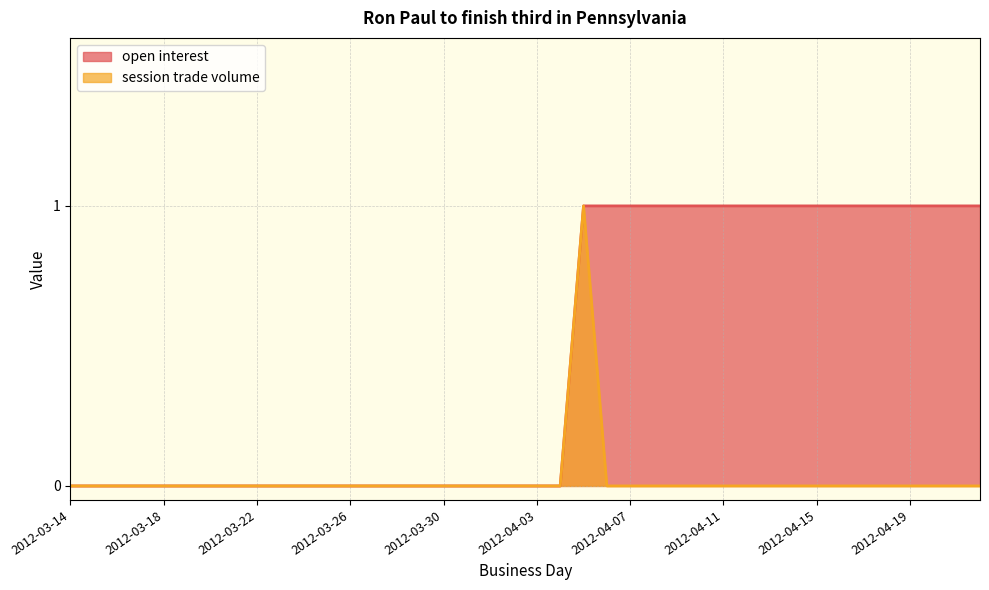

At which label is open interest closest to 0?

2012-03-14